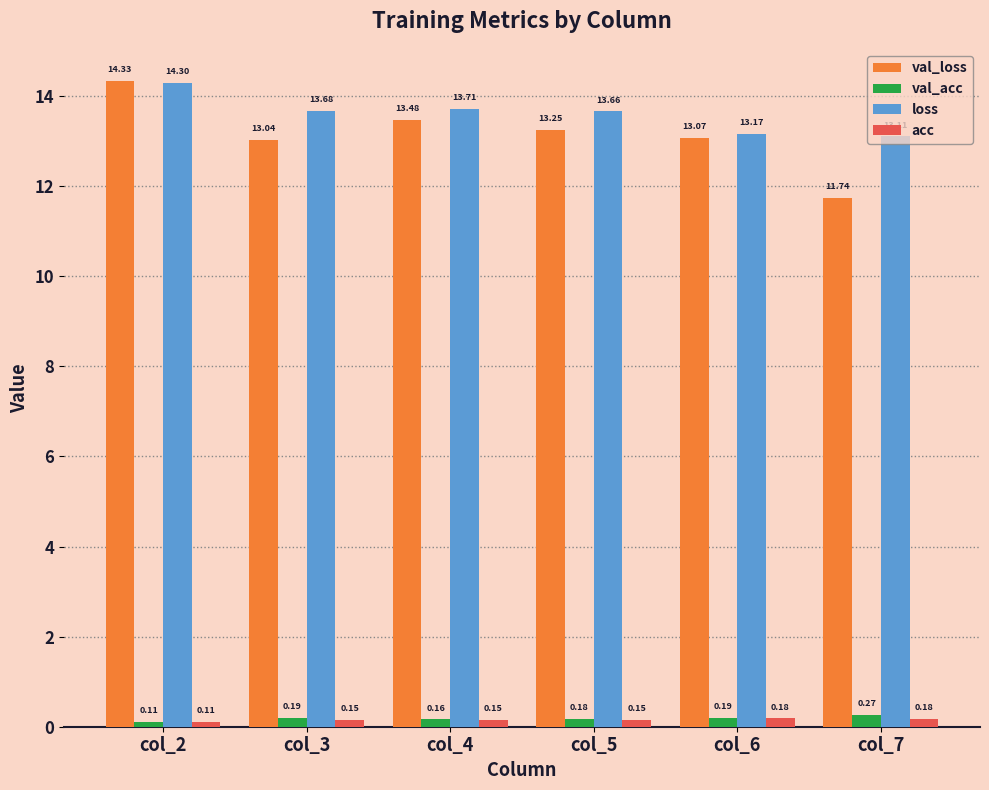

What is the difference between the loss values at col_6 and col_4?

0.5